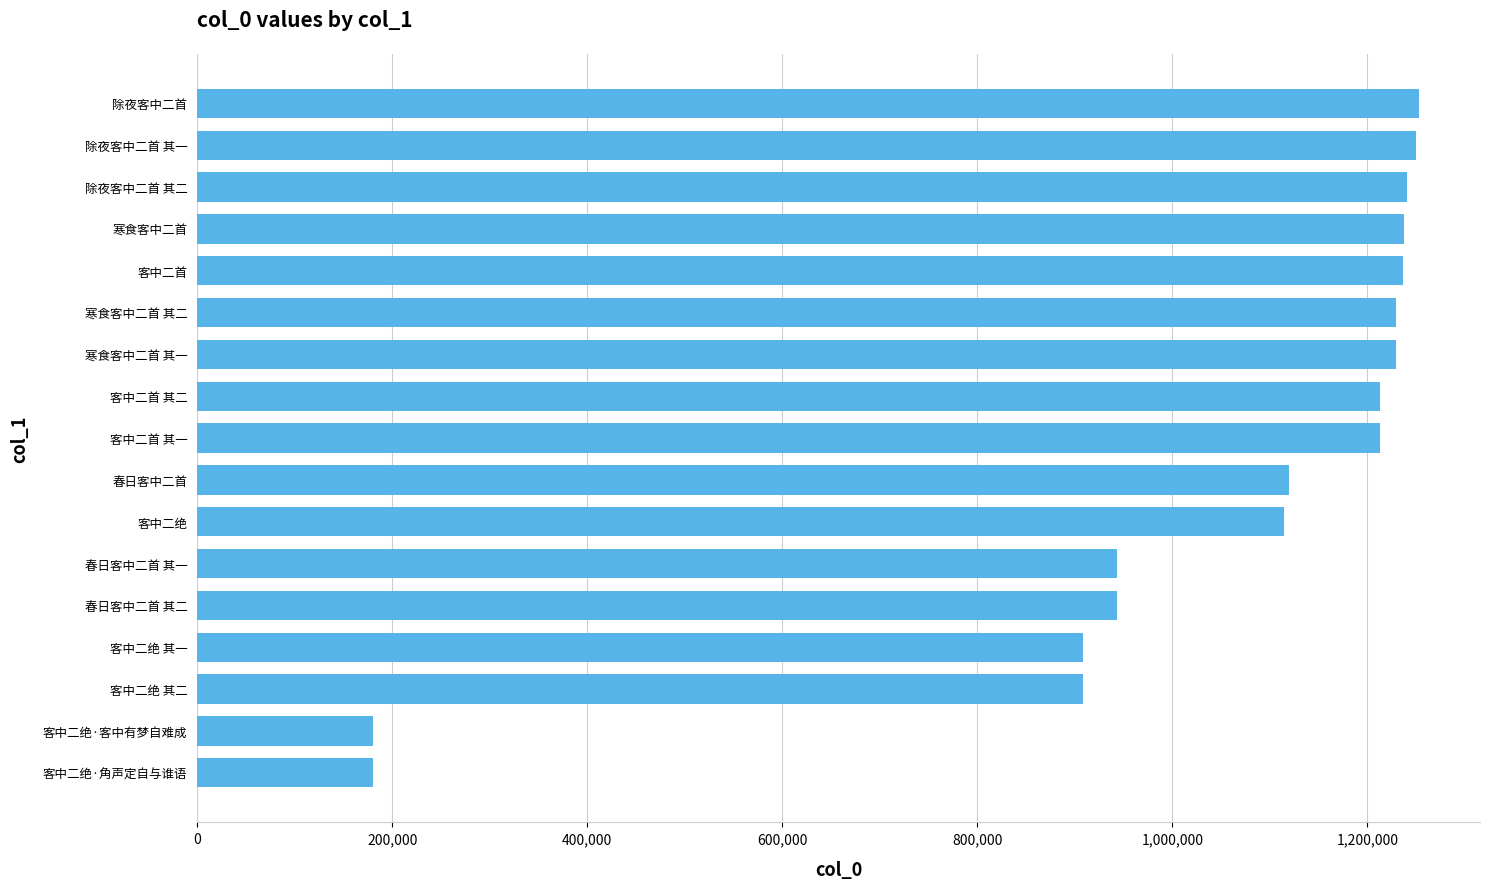

True or false: the data shows 943407 at 春日客中二首 其二.

True